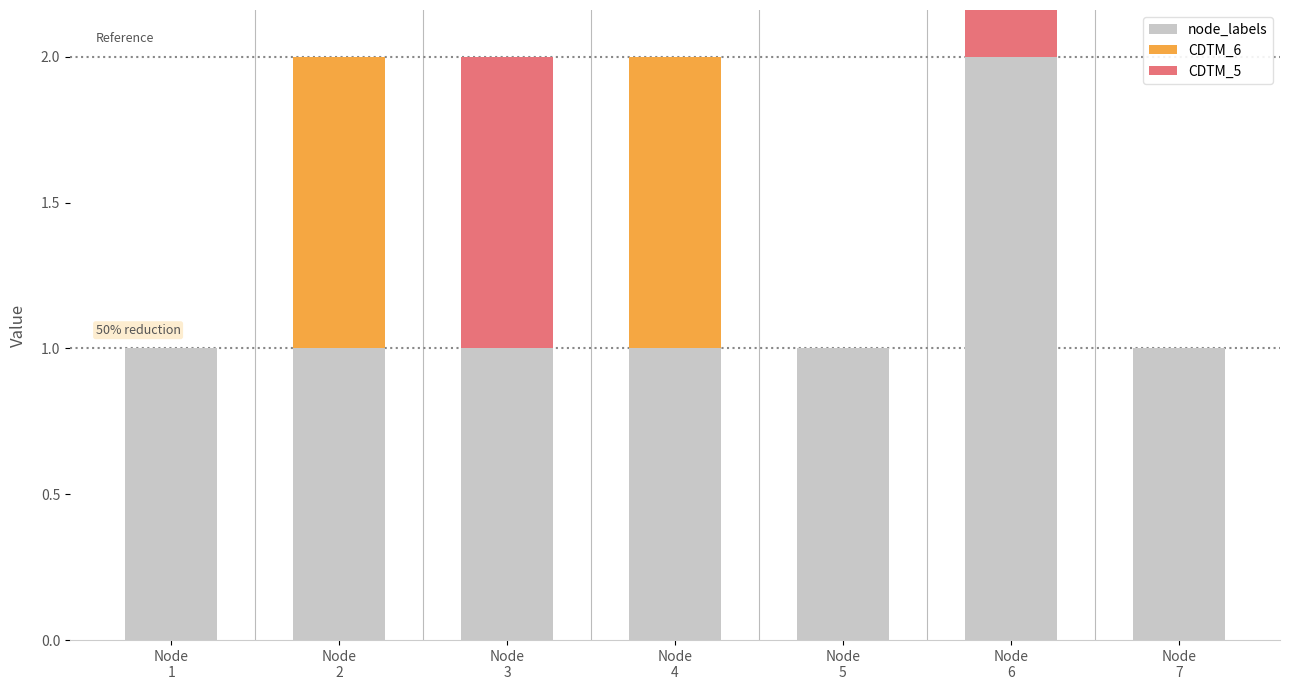

Reading left to right, extract all data points from this chart.

node_labels: Node
1=1	Node
2=1	Node
3=1	Node
4=1	Node
5=1	Node
6=2	Node
7=1
CDTM_6: Node
1=0	Node
2=1	Node
3=0	Node
4=1	Node
5=0	Node
6=0	Node
7=0
CDTM_5: Node
1=0	Node
2=0	Node
3=1	Node
4=0	Node
5=0	Node
6=1	Node
7=0